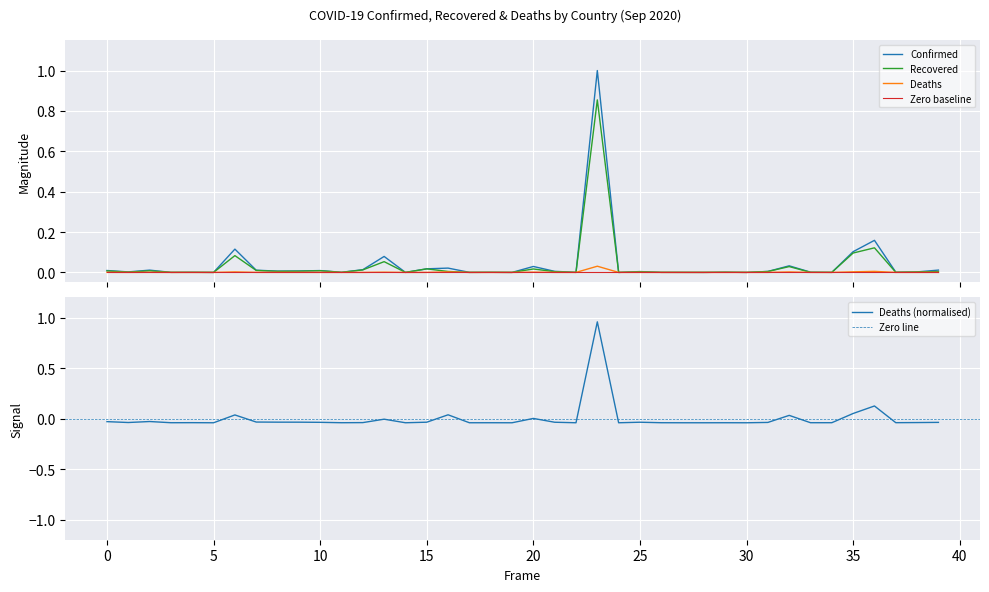

True or false: Recovered and Confirmed intersect in this chart.

False